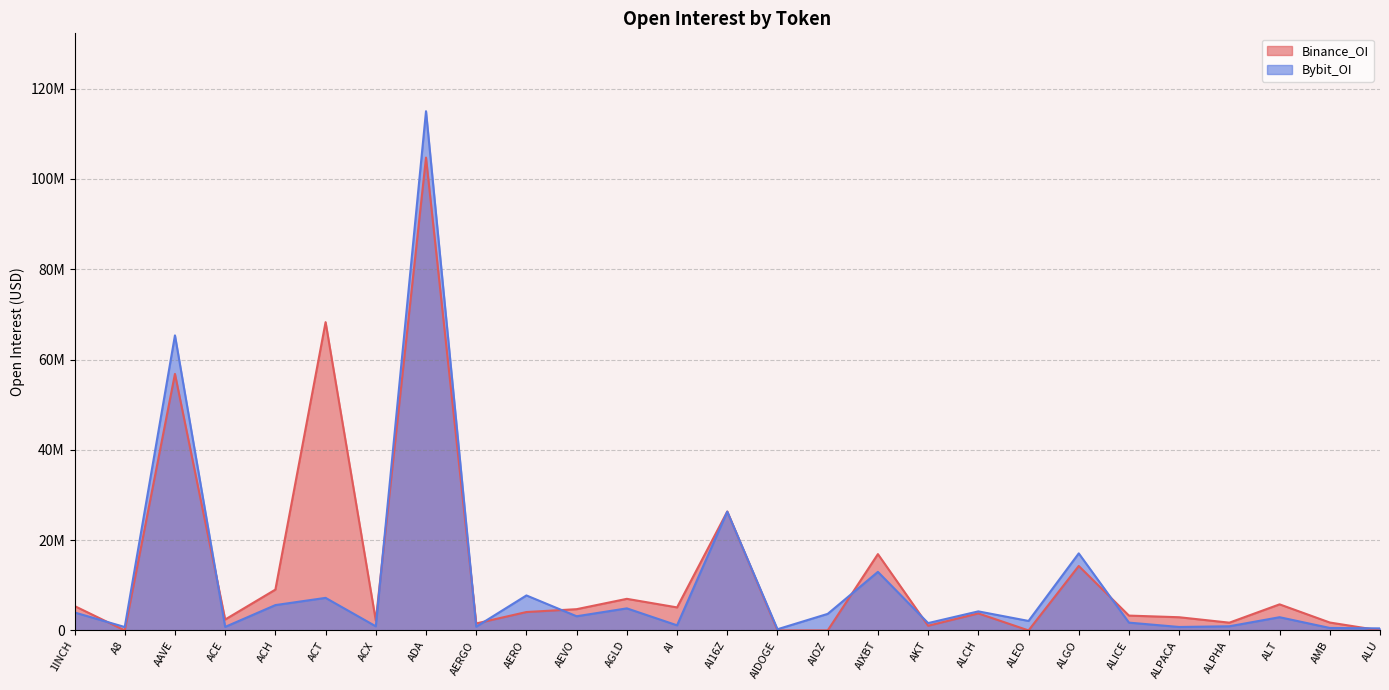

What is the greatest value displayed?

115002300